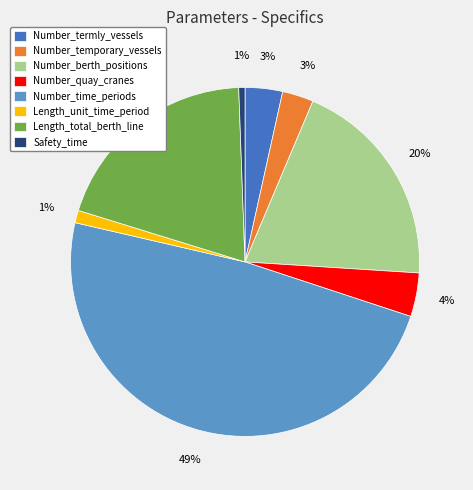

Is the sum of Number_temporary_vessels and Length_unit_time_period greater than half?

No